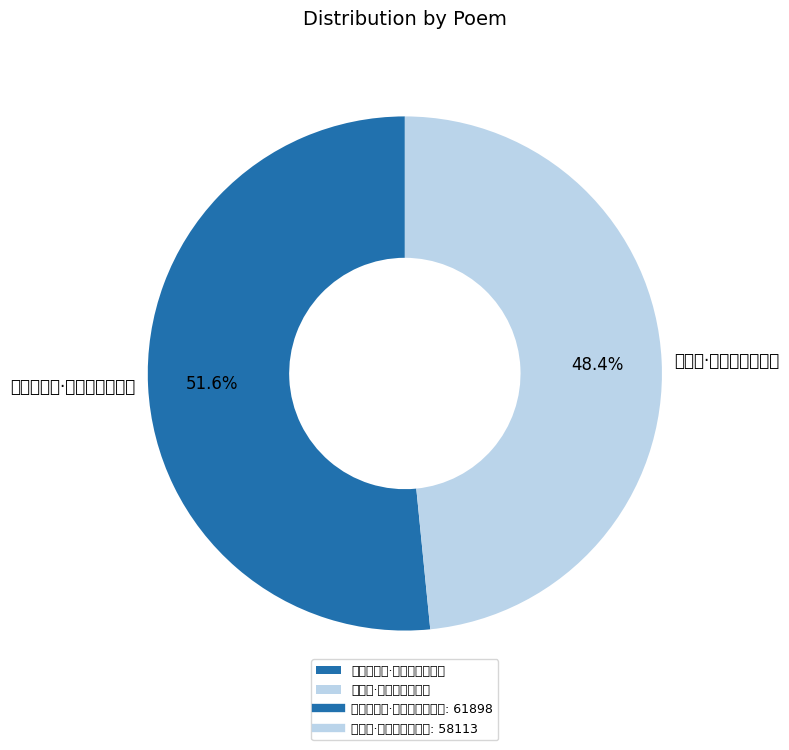

What is the total percentage of 塞上曲·风高塞虏入龙堆 and 闻边报旁午·云暗风高塞雁呼?

100.0%